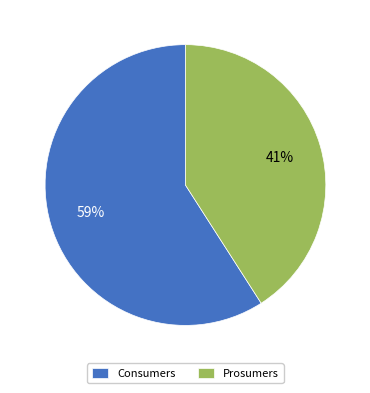

Combined, do Prosumers and Consumers account for over 50%?

Yes